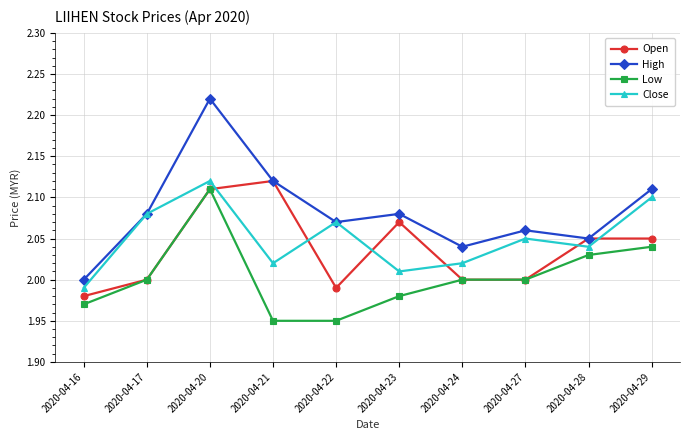

Which category has the lowest value in the Open series?

2020-04-16